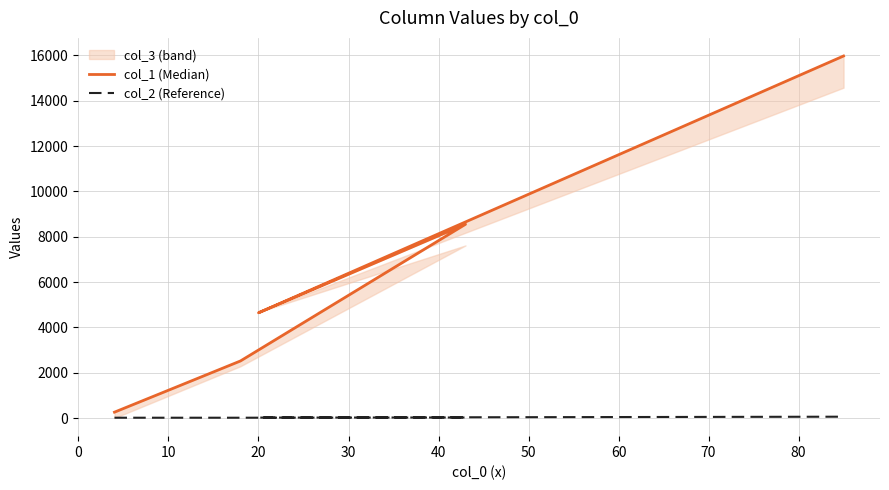

How many series are shown in this chart?

2